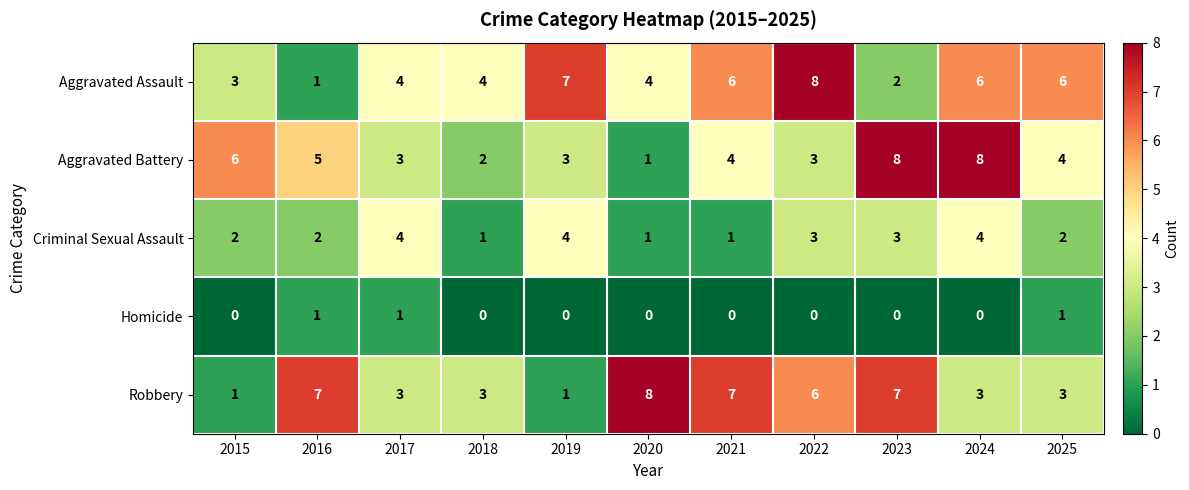

What is the maximum value shown in the chart?

8